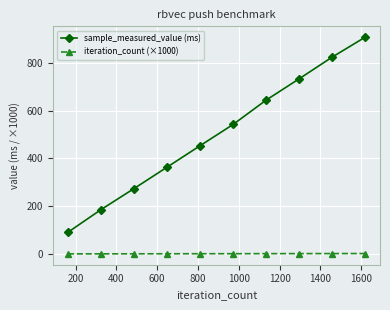

Which series has the largest range (max minus min)?

sample_measured_value (ms)